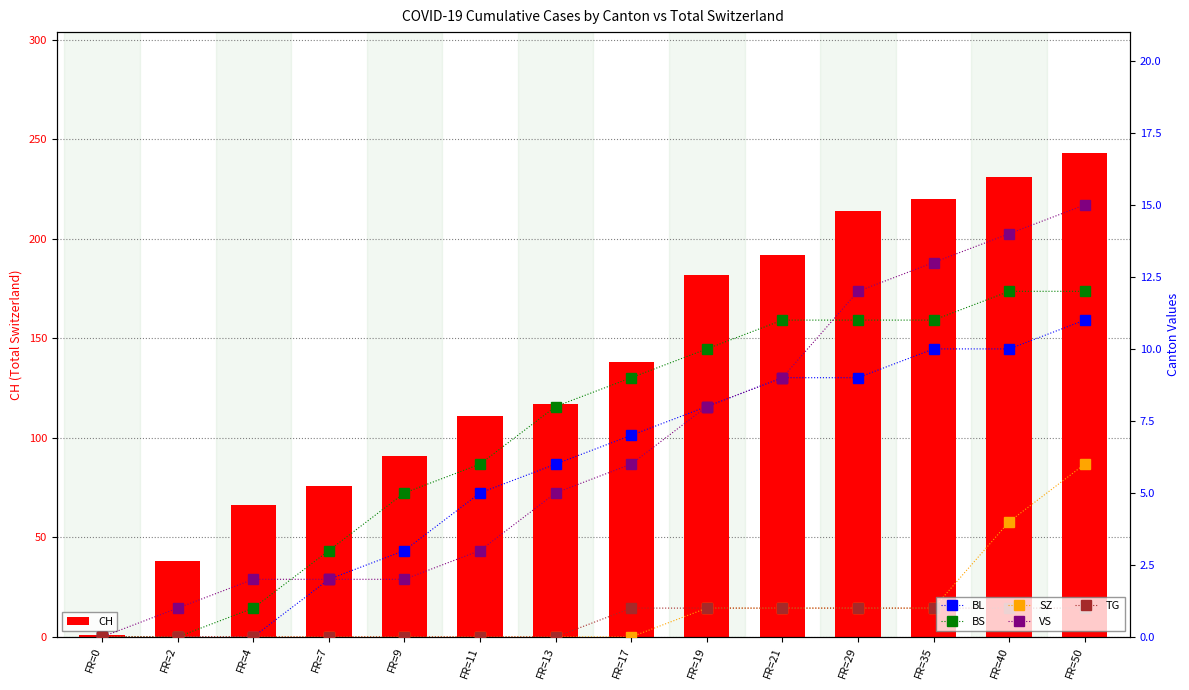

True or false: TG has a value of 0 at FR=29.

False